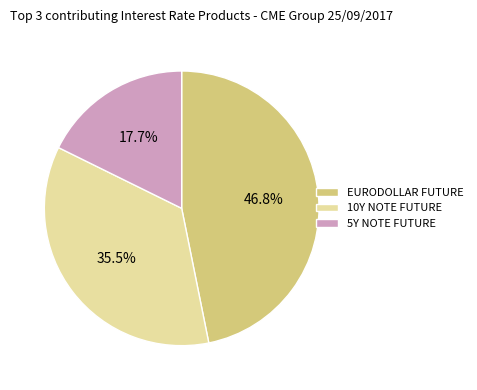

How many slices are in this pie chart?

3